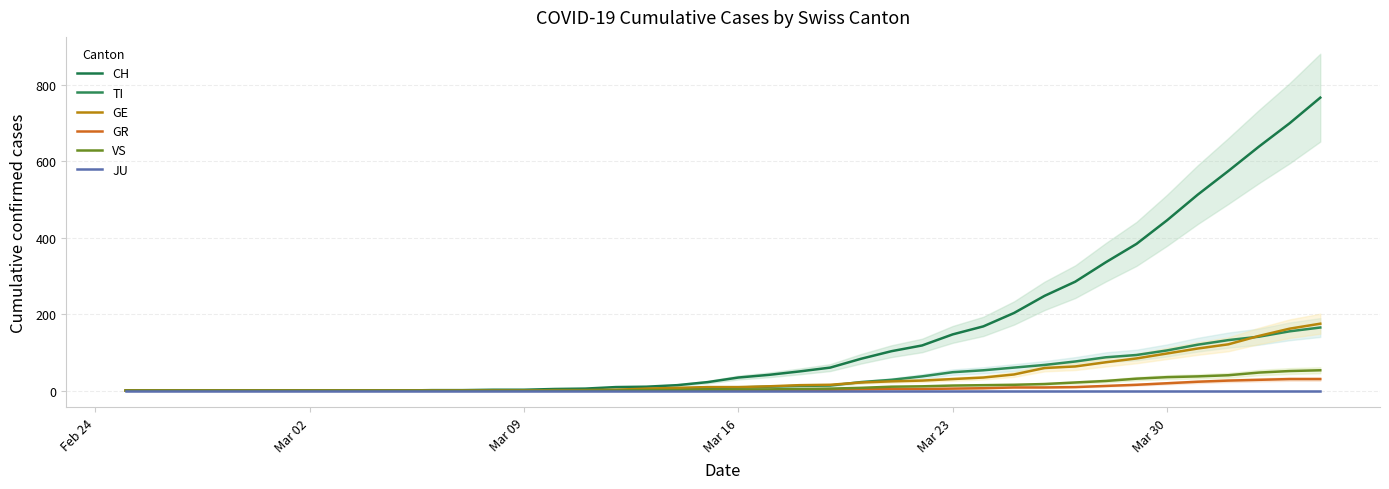

What is the sum of all GE values?

1339